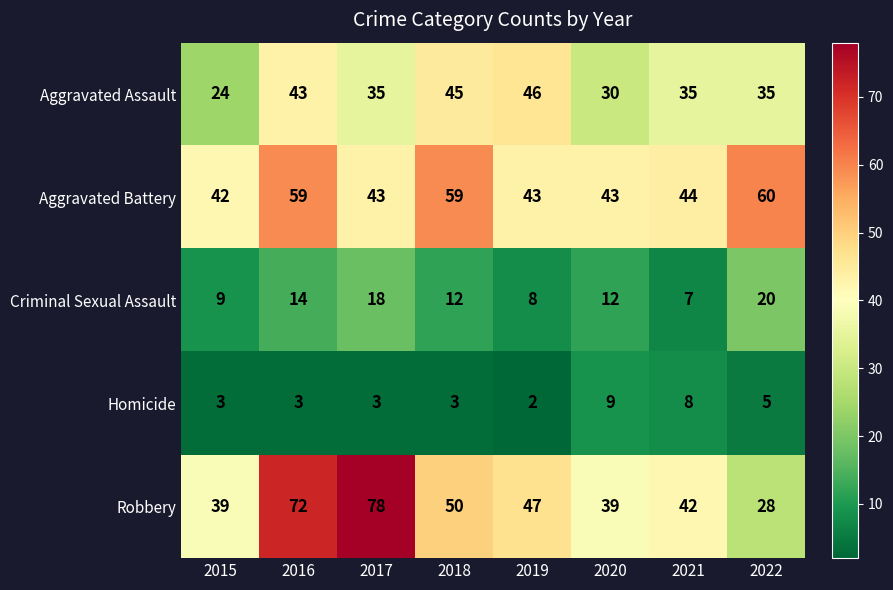

What is the average value of the Aggravated Battery series?

49